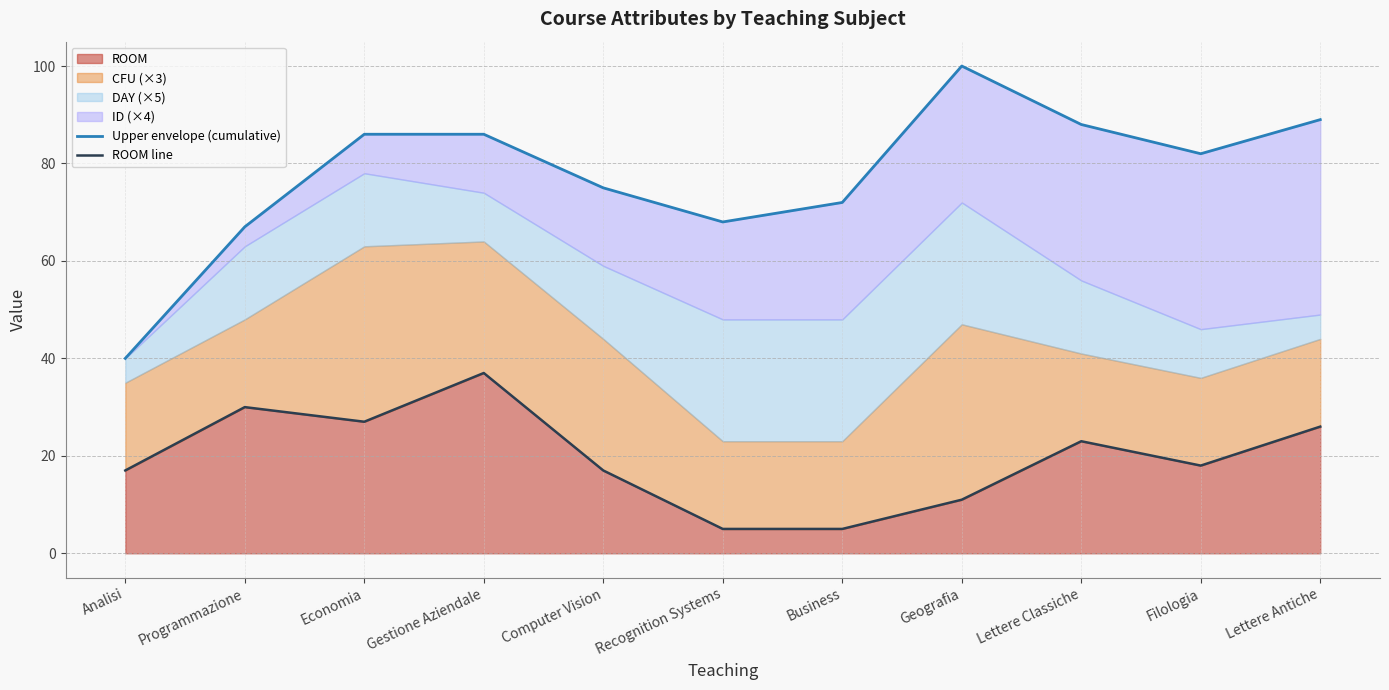

Reading left to right, transcribe all the data shown in this chart.

Upper envelope (cumulative): Analisi=40	Programmazione=67	Economia=86	Gestione Aziendale=86	Computer Vision=75	Recognition Systems=68	Business=72	Geografia=100	Lettere Classiche=88	Filologia=82	Lettere Antiche=89
ROOM line: Analisi=17	Programmazione=30	Economia=27	Gestione Aziendale=37	Computer Vision=17	Recognition Systems=5	Business=5	Geografia=11	Lettere Classiche=23	Filologia=18	Lettere Antiche=26